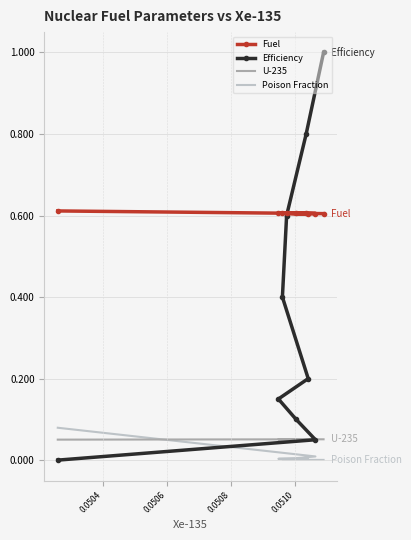

What is the value of the U-235 point at the 9th from the left?

0.1